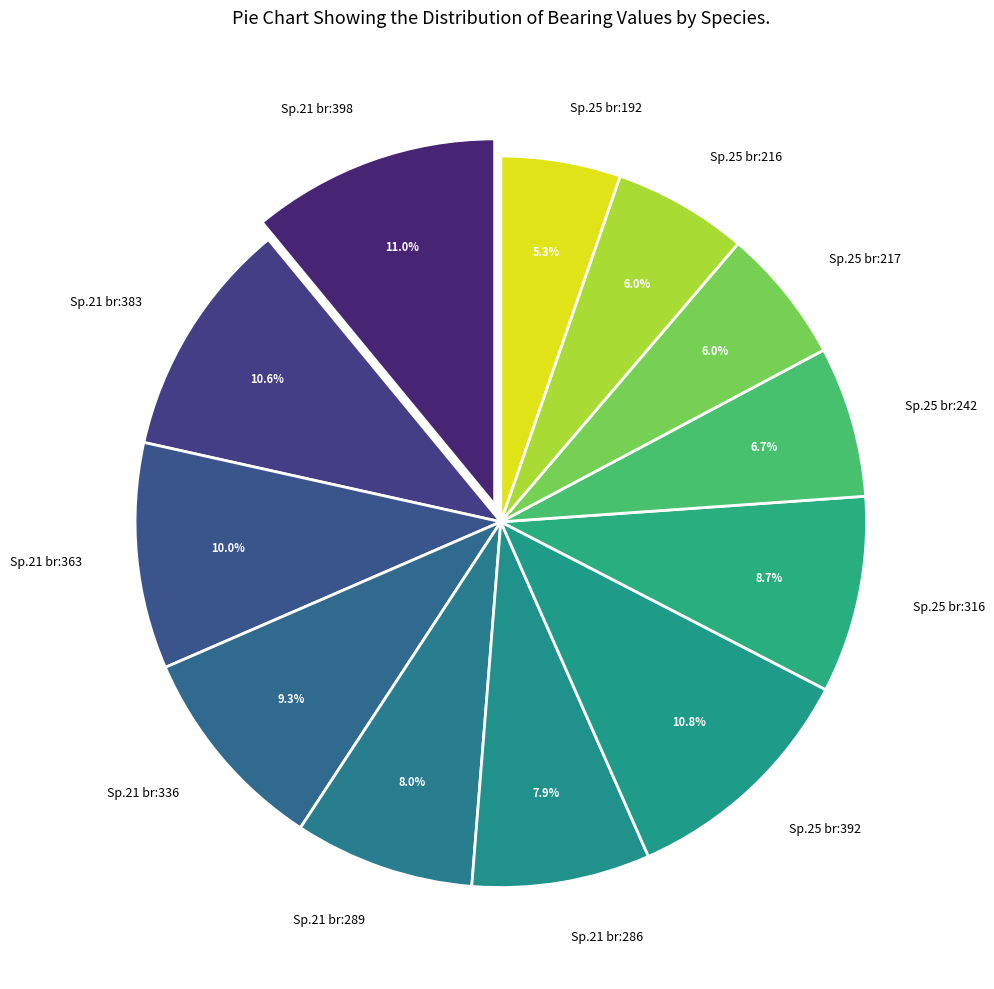

Which slice is the smallest?

Sp.25 br:192